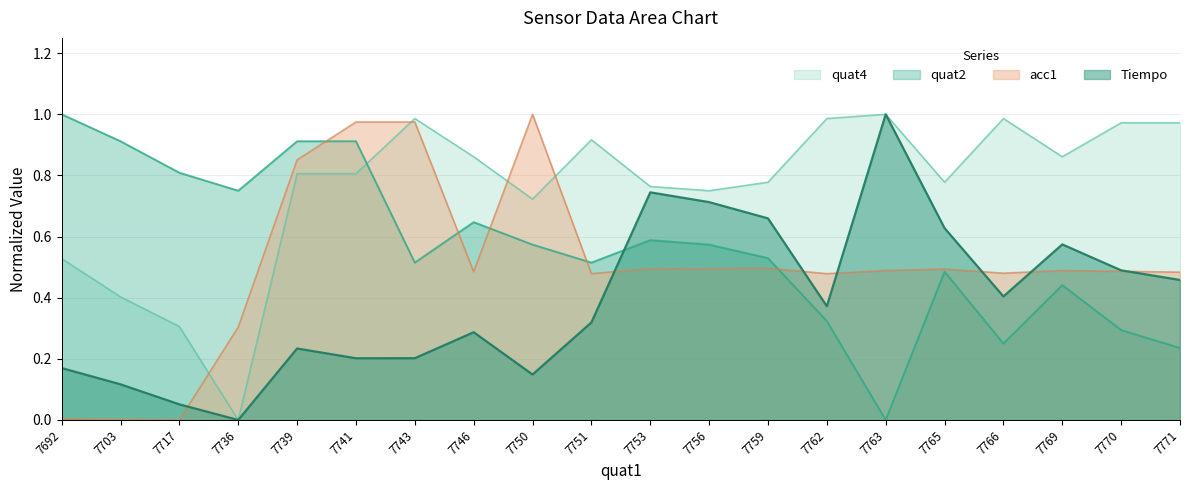

Is it true that quat4 equals 0.9 at 7751?

True